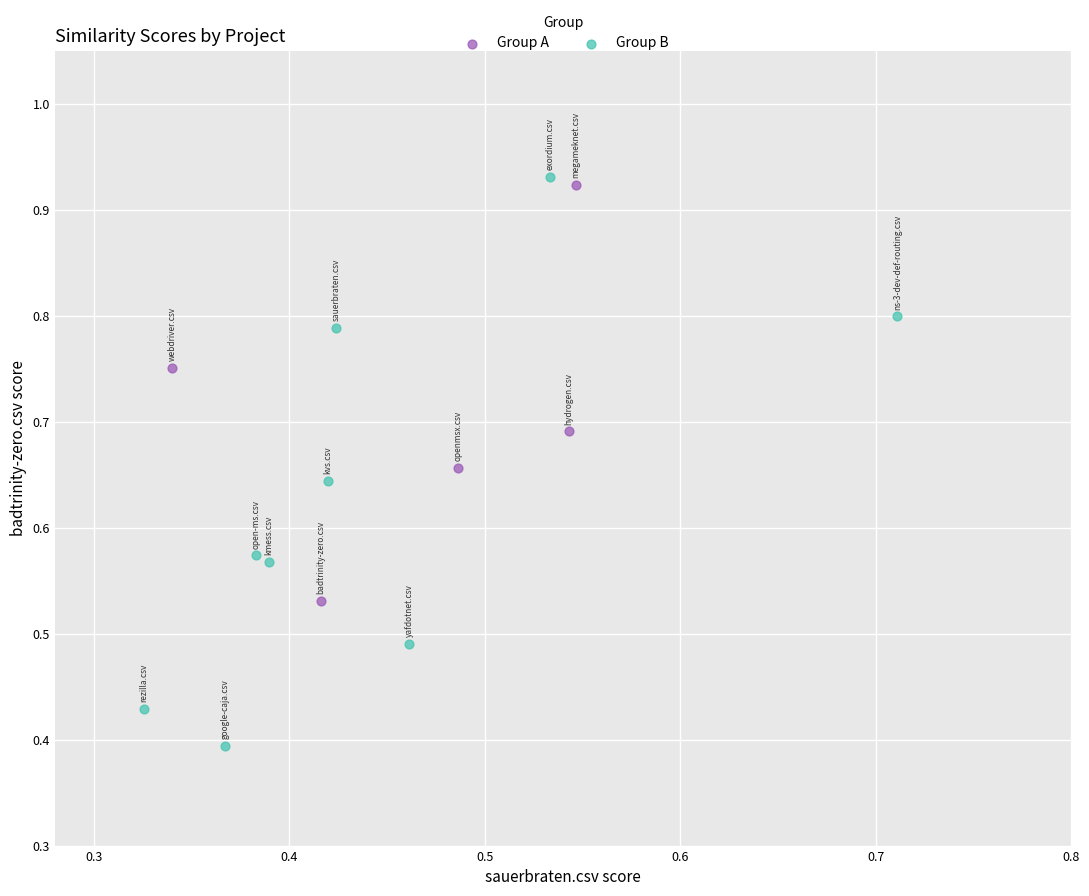

Which series contains the highest Y value?

Group B